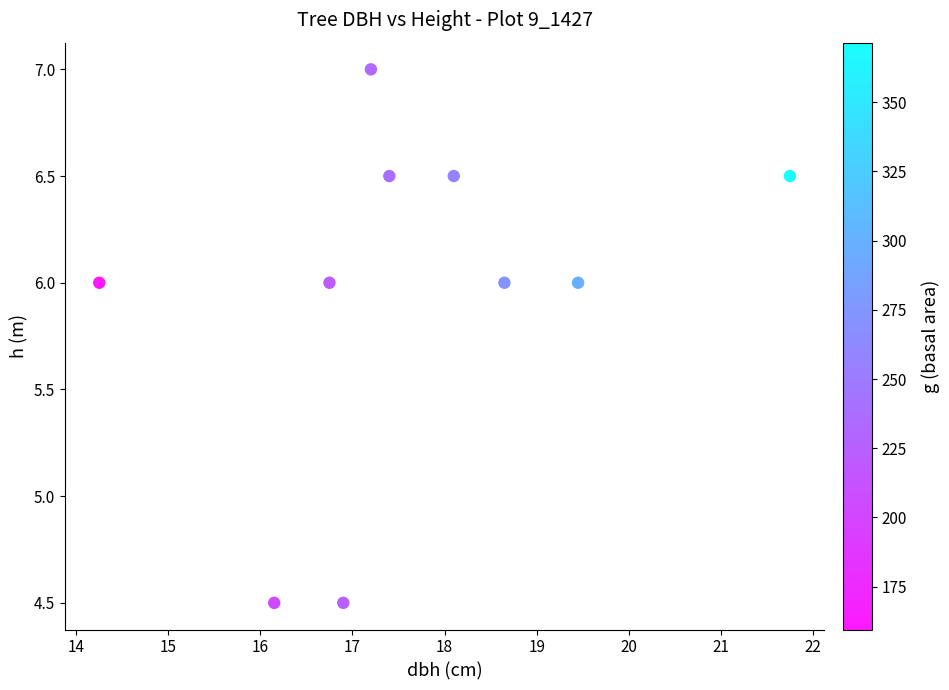

What is the average X value?

17.7